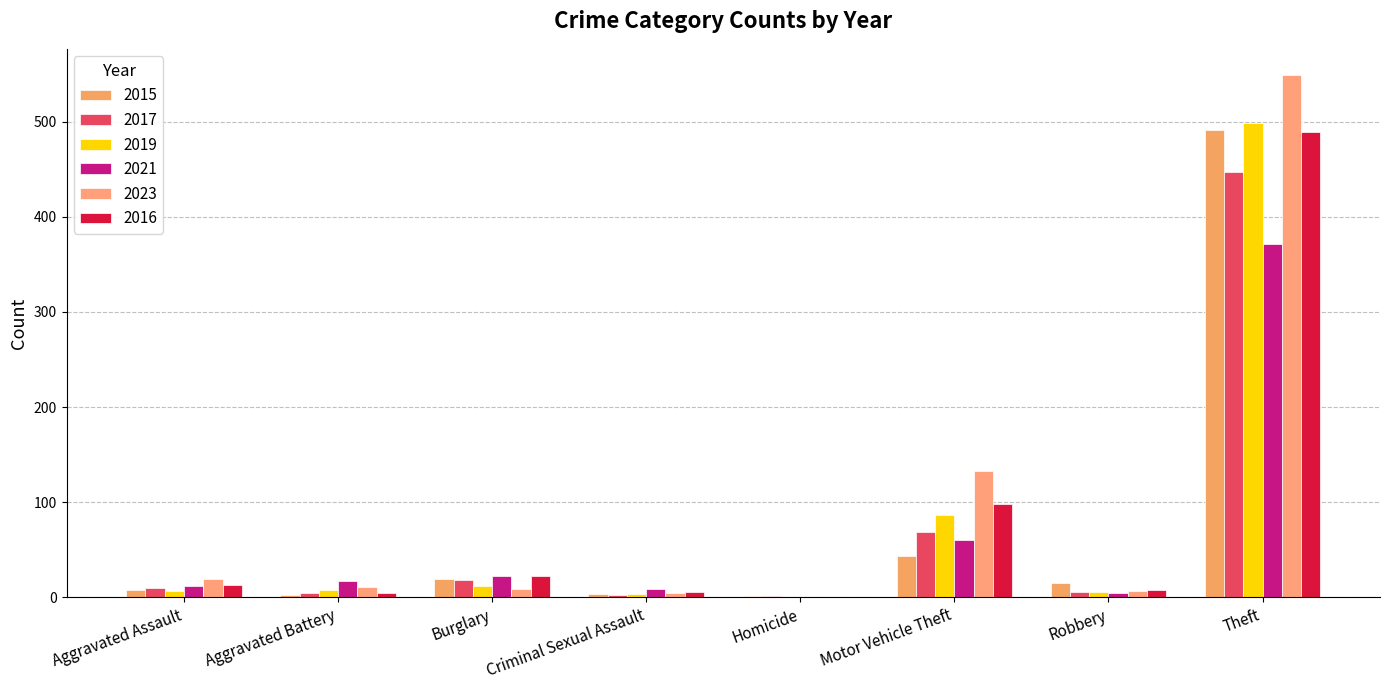

Reading left to right, list all the values displayed in this chart.

2015: Aggravated Assault=8	Aggravated Battery=3	Burglary=19	Criminal Sexual Assault=4	Homicide=1	Motor Vehicle Theft=43	Robbery=15	Theft=491
2017: Aggravated Assault=10	Aggravated Battery=5	Burglary=18	Criminal Sexual Assault=2	Homicide=1	Motor Vehicle Theft=69	Robbery=6	Theft=447
2019: Aggravated Assault=7	Aggravated Battery=8	Burglary=12	Criminal Sexual Assault=4	Homicide=0	Motor Vehicle Theft=87	Robbery=6	Theft=499
2021: Aggravated Assault=12	Aggravated Battery=17	Burglary=23	Criminal Sexual Assault=9	Homicide=0	Motor Vehicle Theft=60	Robbery=5	Theft=371
2023: Aggravated Assault=19	Aggravated Battery=11	Burglary=9	Criminal Sexual Assault=5	Homicide=0	Motor Vehicle Theft=133	Robbery=7	Theft=549
2016: Aggravated Assault=13	Aggravated Battery=5	Burglary=22	Criminal Sexual Assault=6	Homicide=0	Motor Vehicle Theft=98	Robbery=8	Theft=489